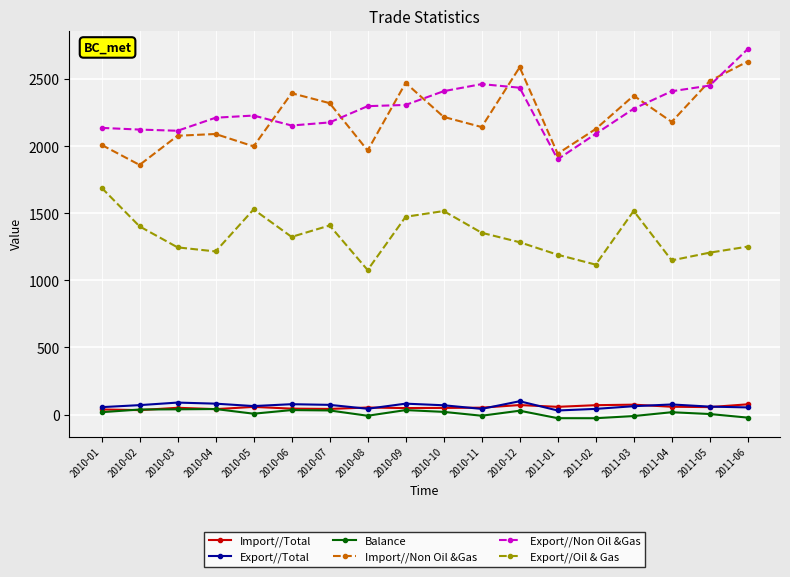

What is the average value of the Import//Total series?

53.6